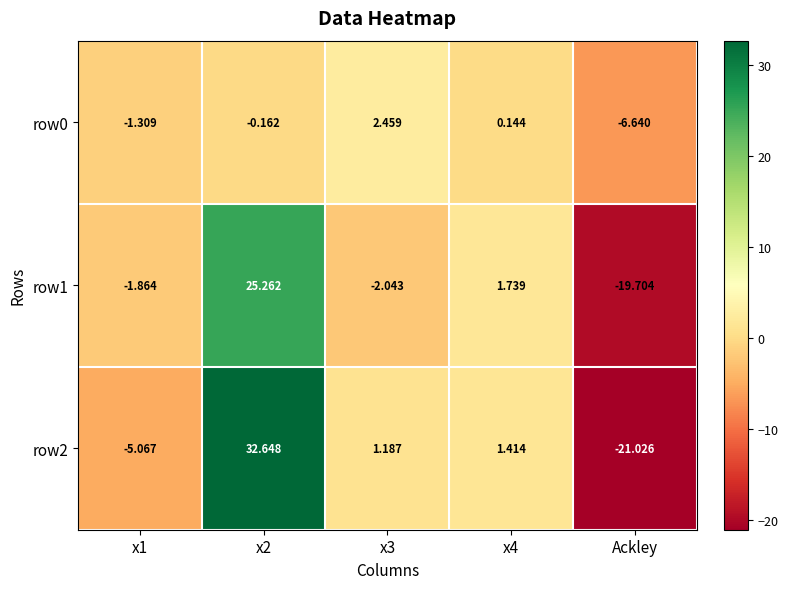

Which category has the lowest value across all series?

Ackley